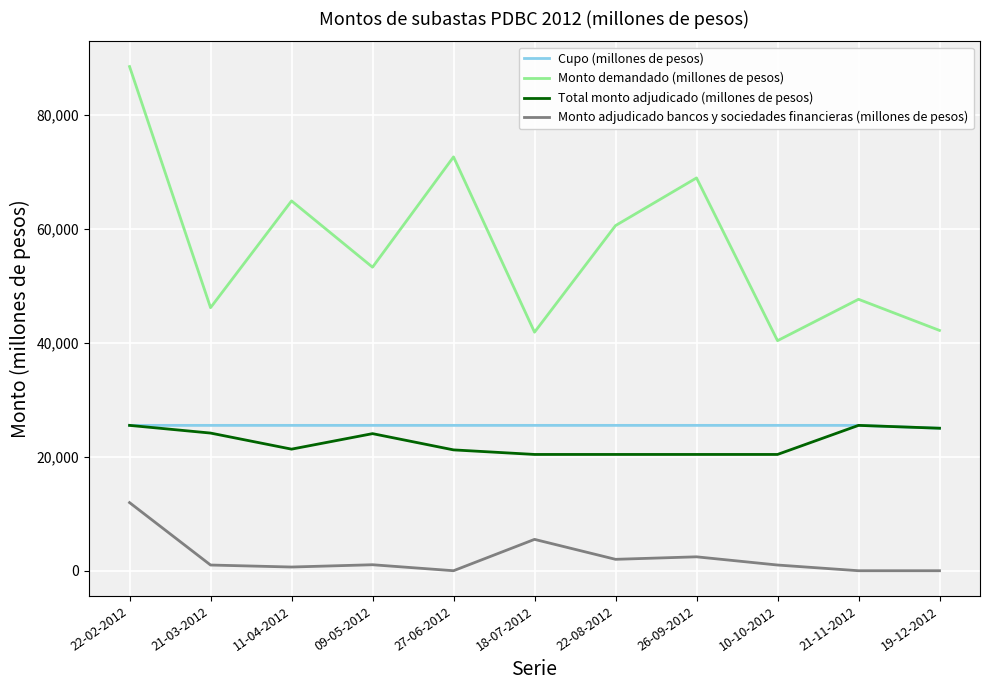

Which series changed the most between 11-04-2012 and 21-11-2012?

Monto demandado (millones de pesos)